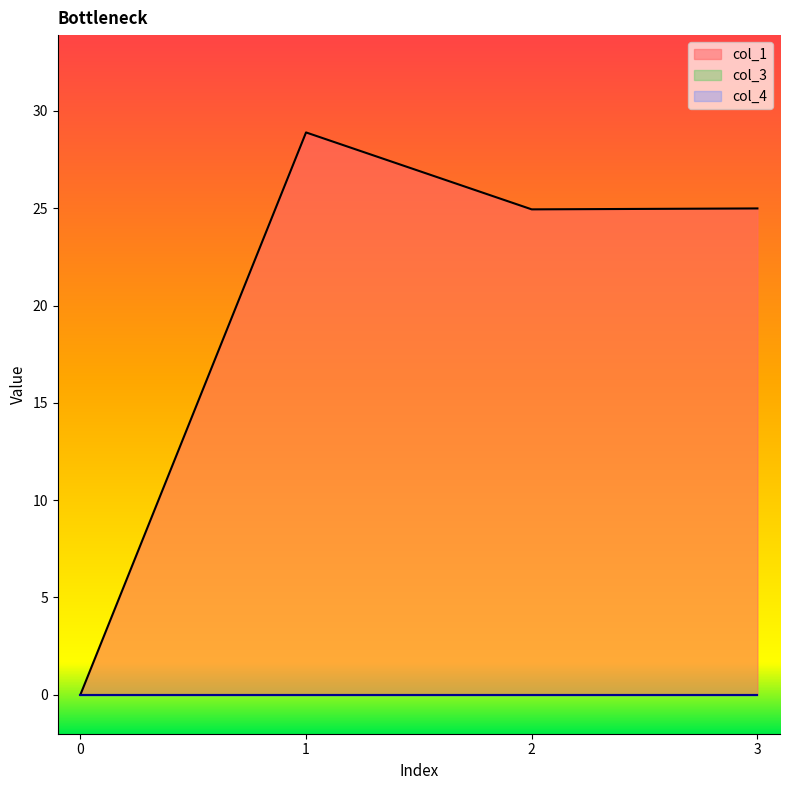

Which series changed the most between 0 and 3?

col_1